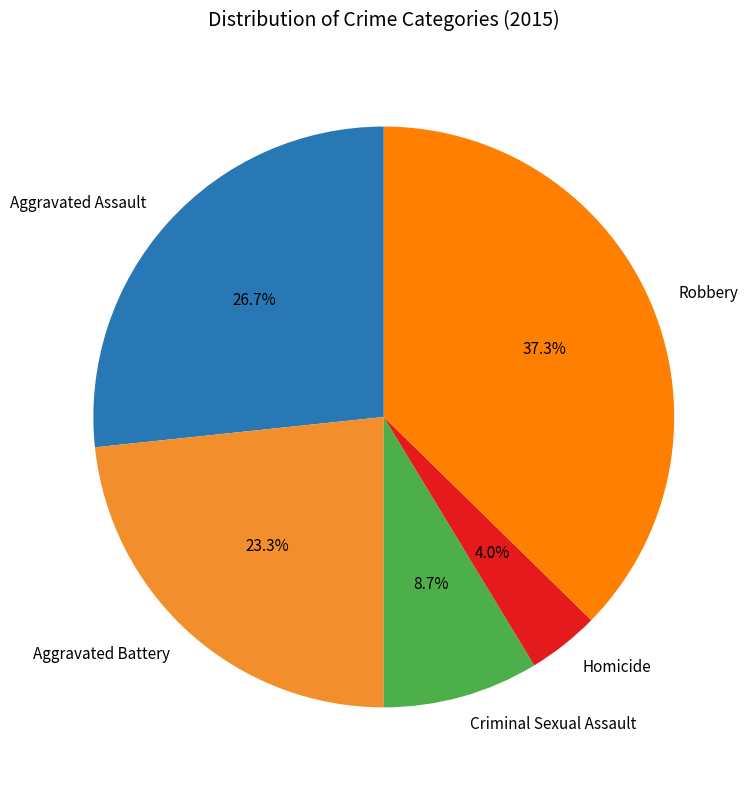

Approximately how many times larger is the value at Aggravated Assault compared to Aggravated Battery?

1.1